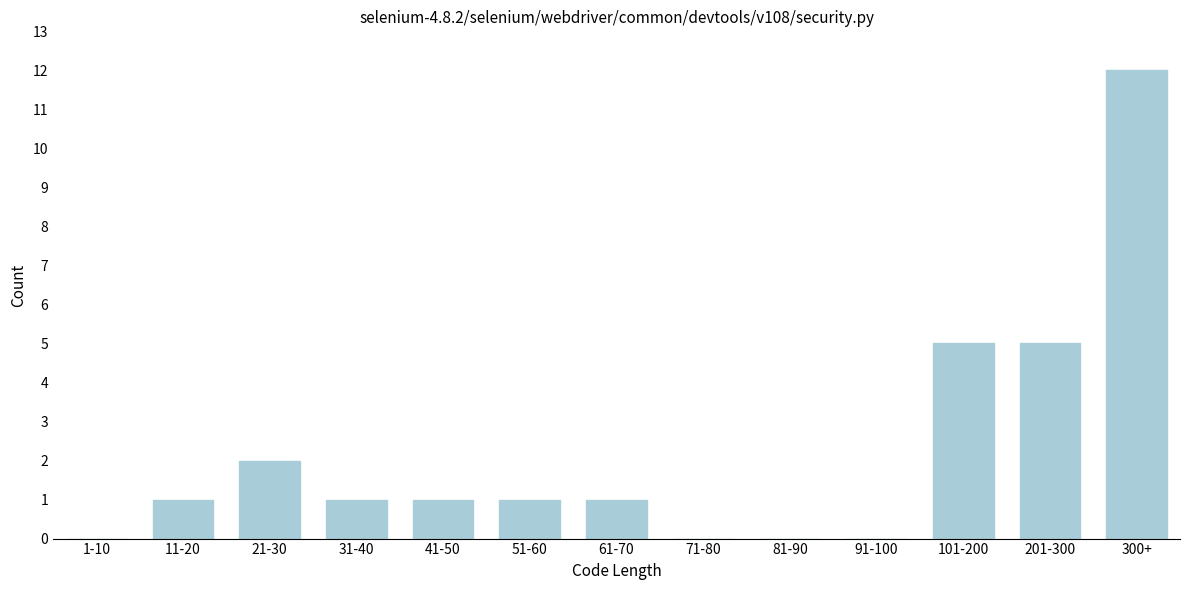

Reading right to left, what are all the values shown in this chart?

300+=12	201-300=5	101-200=5	91-100=0	81-90=0	71-80=0	61-70=1	51-60=1	41-50=1	31-40=1	21-30=2	11-20=1	1-10=0